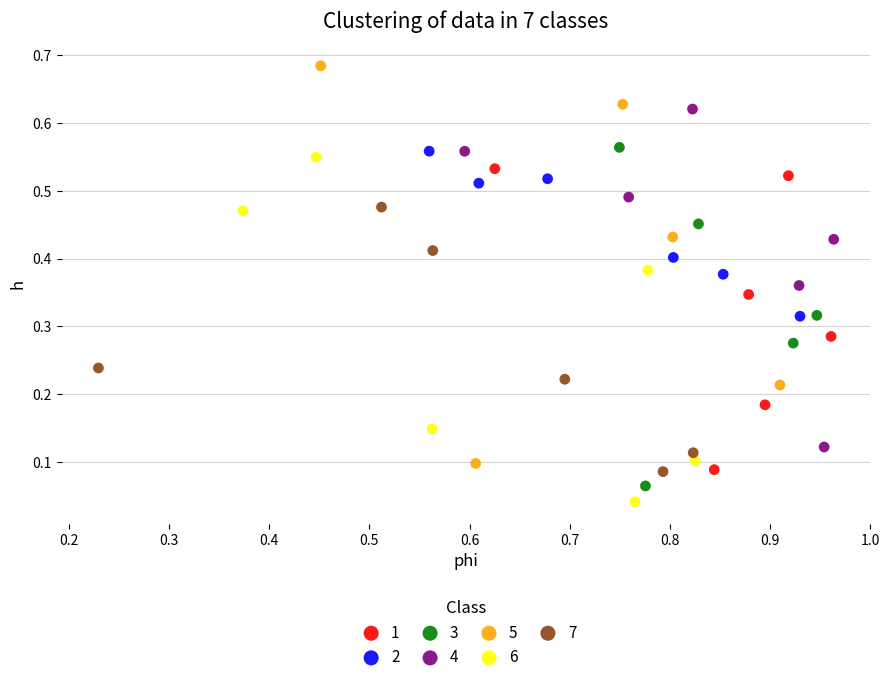

Which series reaches the minimum Y coordinate?

6